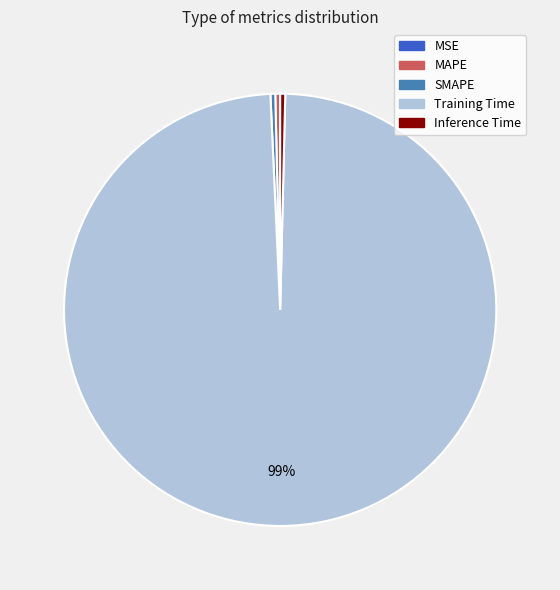

Which slice is the largest?

Training Time